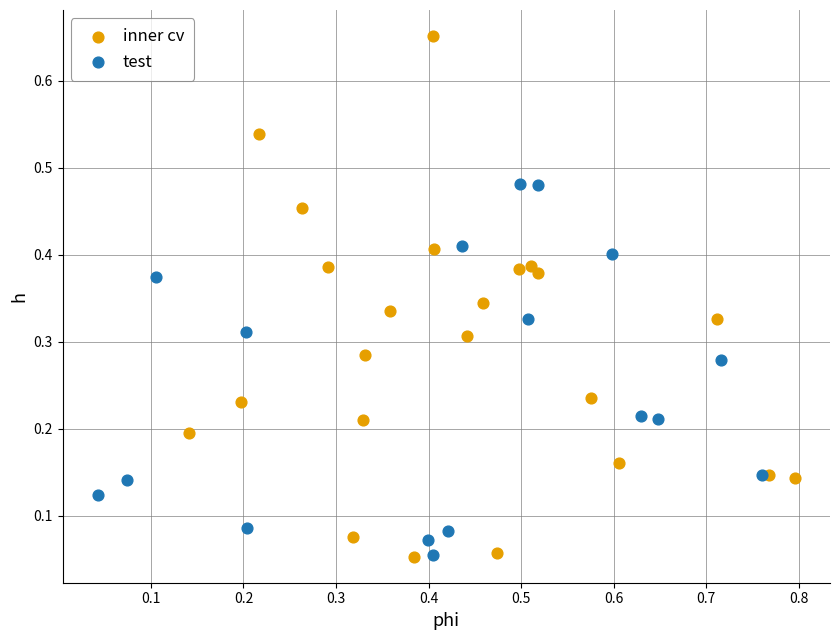

Which series contains the highest Y value?

inner cv